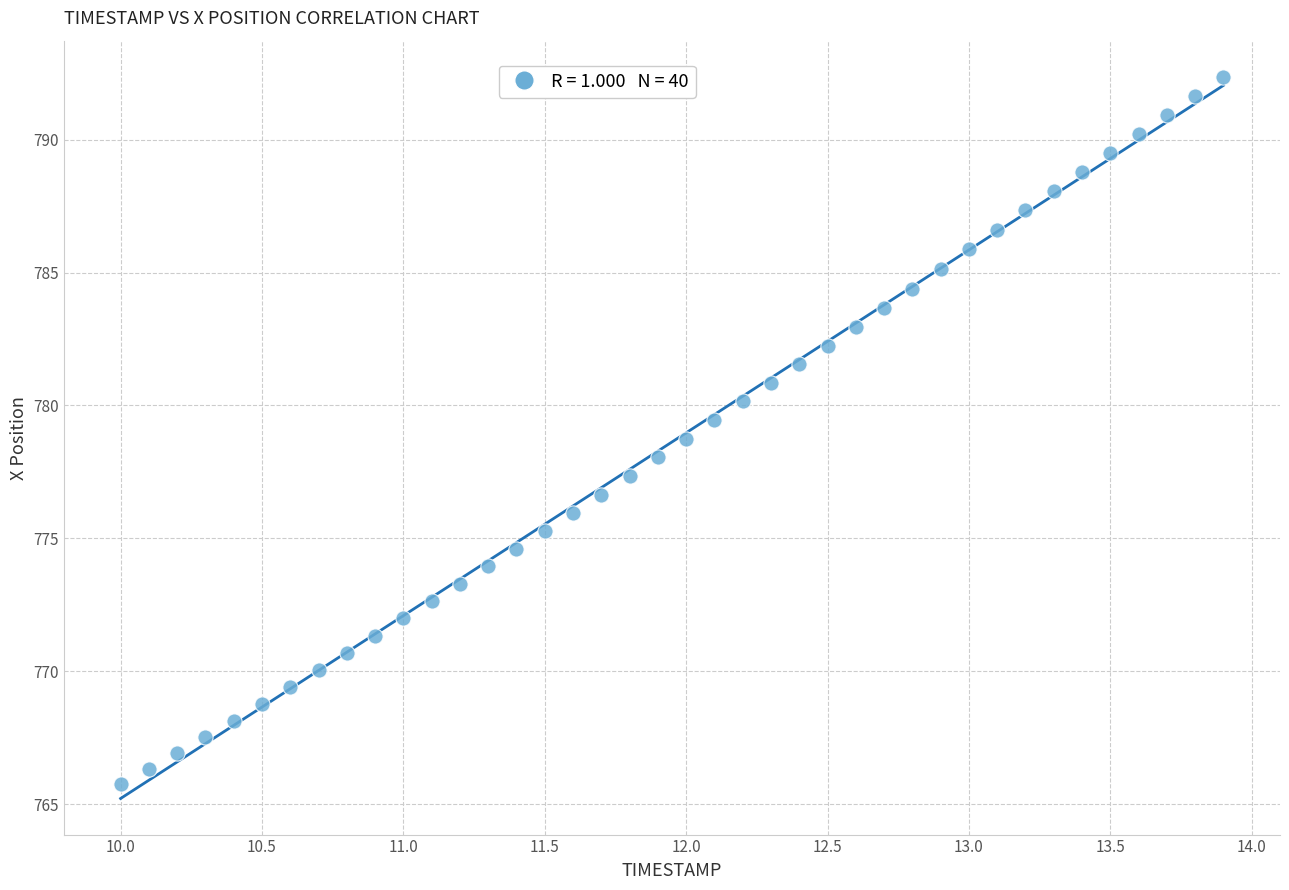

What is the range of Y values (max minus min)?

26.6